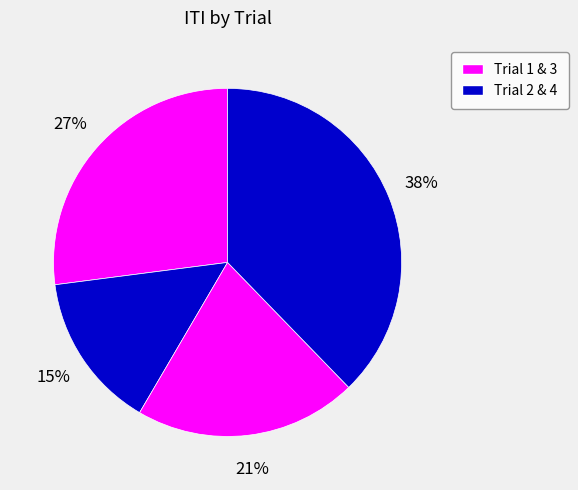

How many slices are in this pie chart?

4